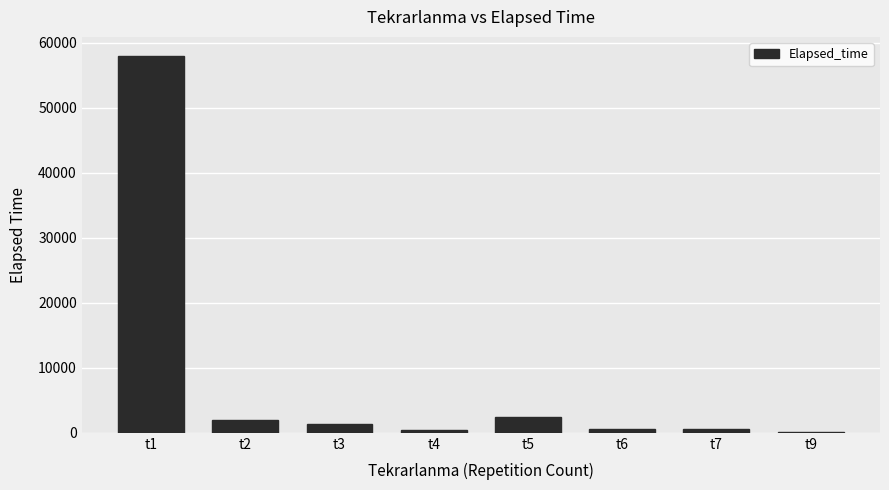

Which label corresponds to the largest value in the chart?

t1